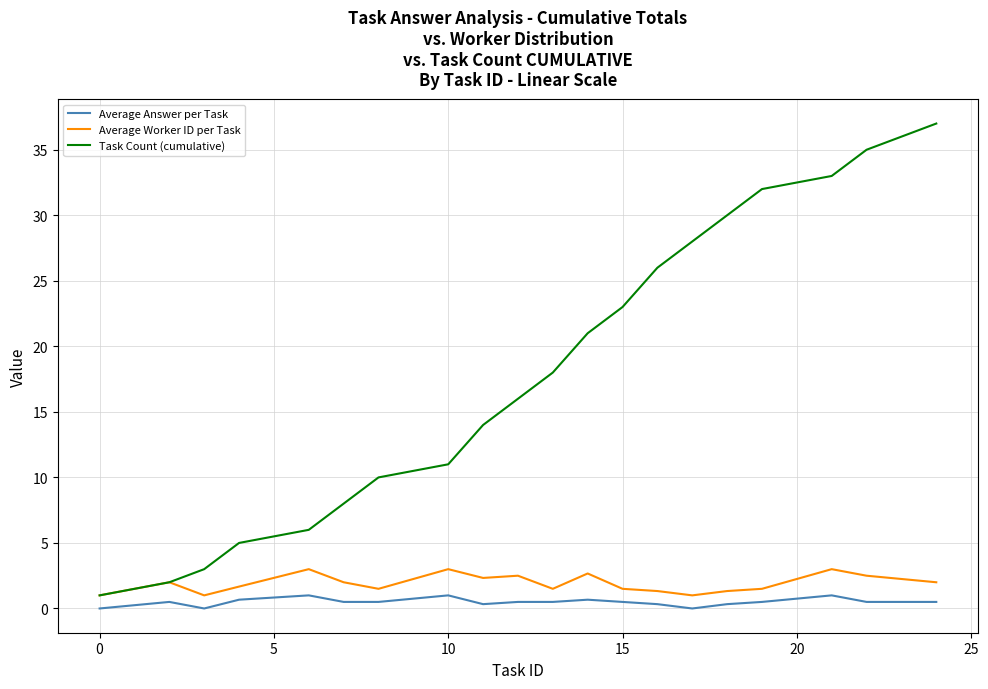

Rank the series by their maximum value, from highest to lowest.

Task Count (cumulative), Average Worker ID per Task, Average Answer per Task